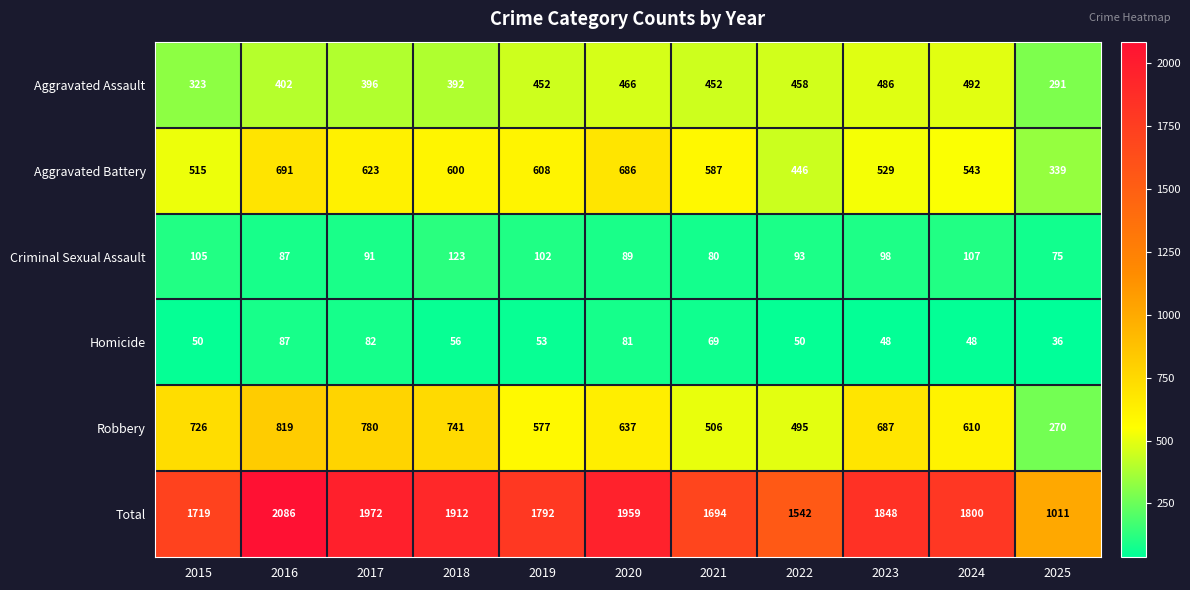

What is the difference between the maximum and minimum values in the Aggravated Assault series?

201